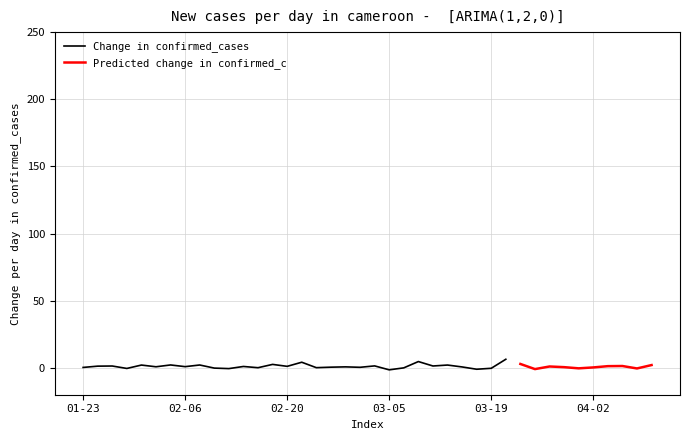

The Change in confirmed_cases series shows 2.4 at 563. True or false?

False